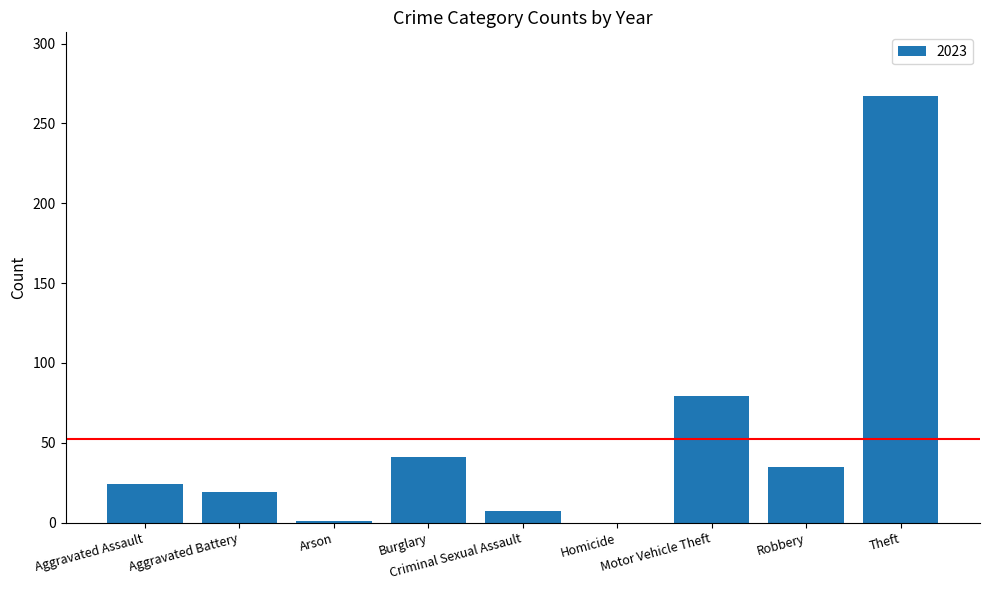

Are the bars horizontal?

No